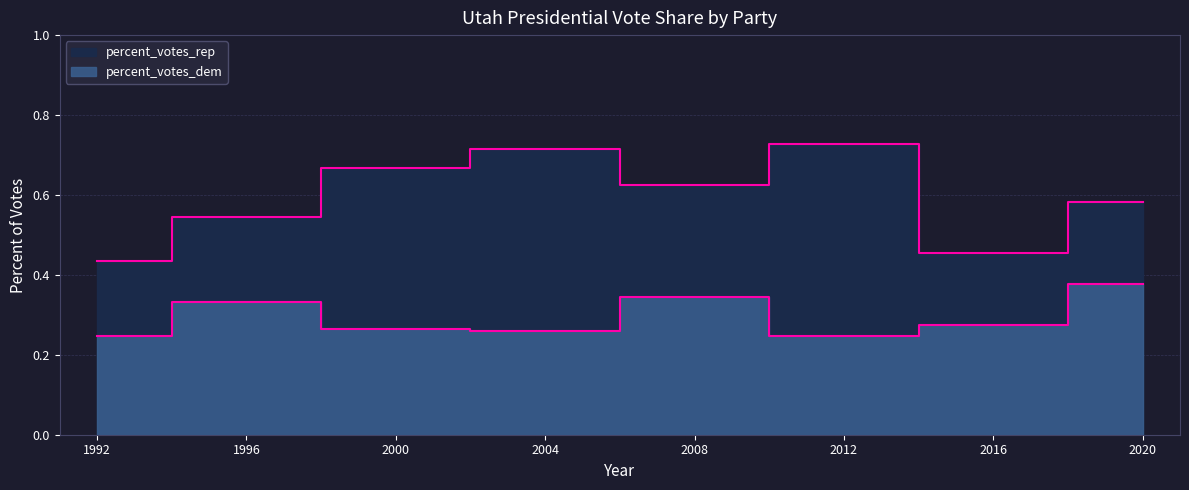

In percent_votes_rep, how many points are higher than both neighbors (excluding endpoints)?

2